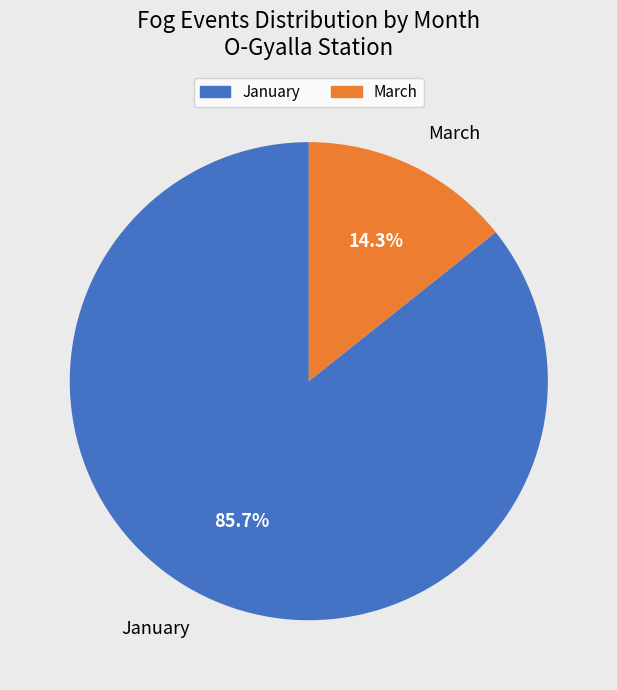

What portion of the pie excludes March?

85.7%